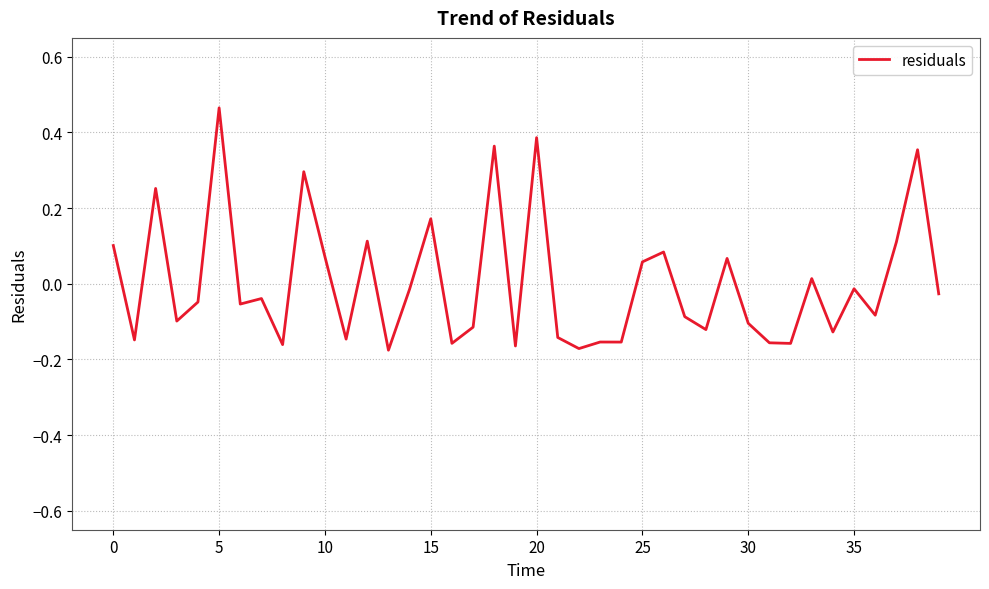

What is the difference between the maximum and second lowest values?

0.6